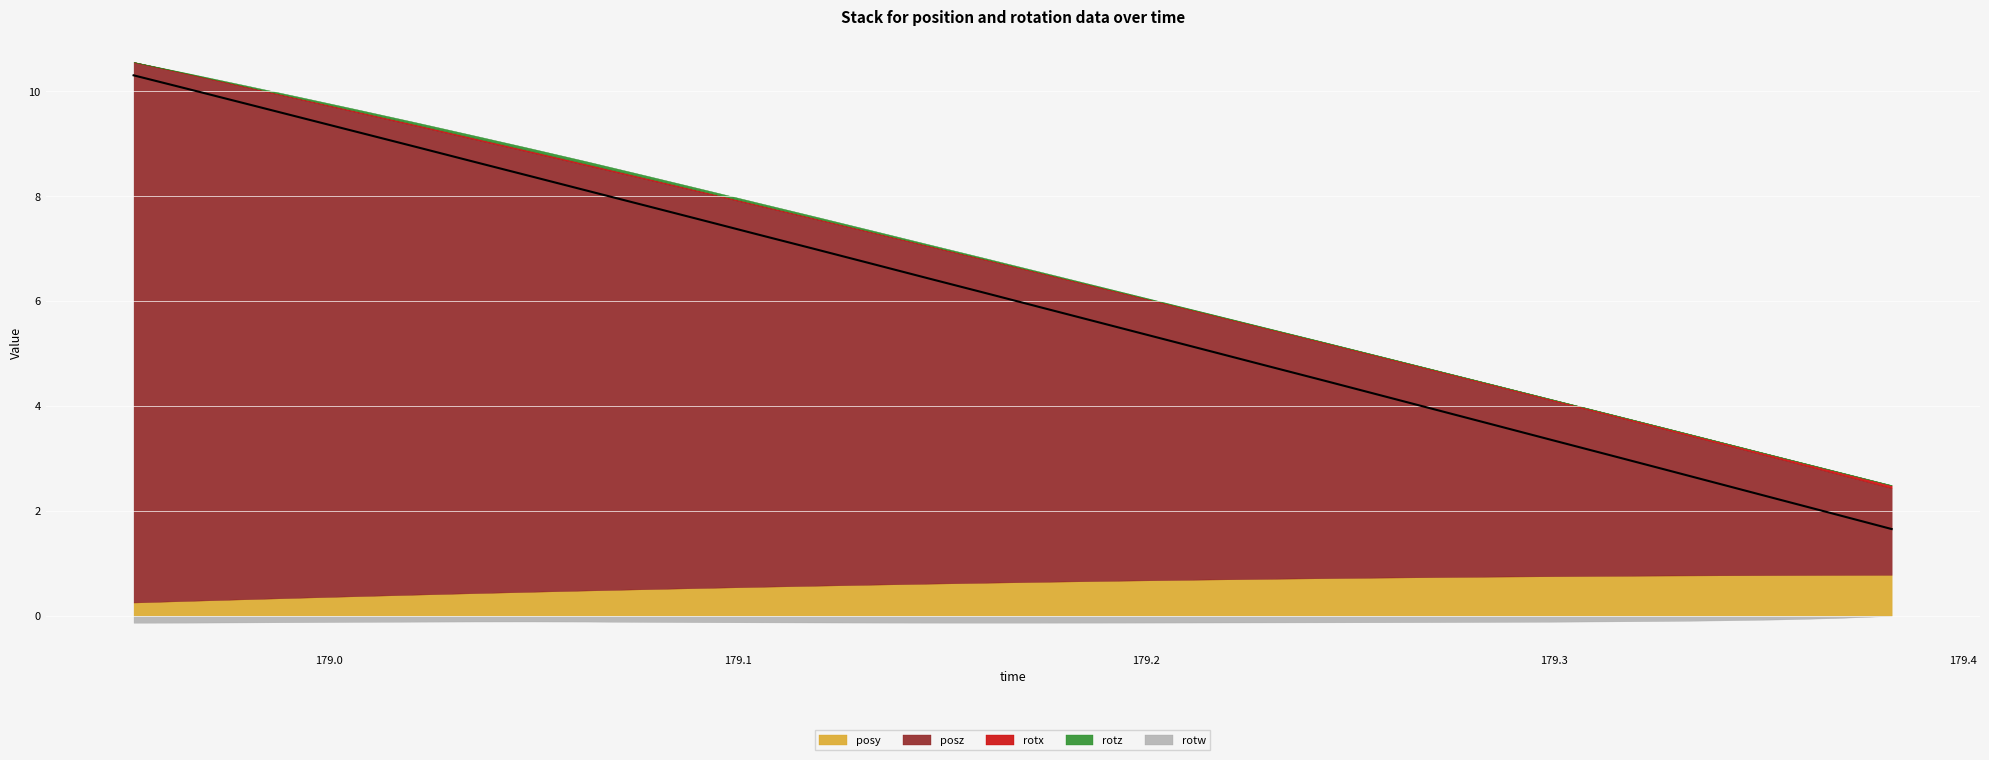

At how many categories does at least one series exceed 5?

20